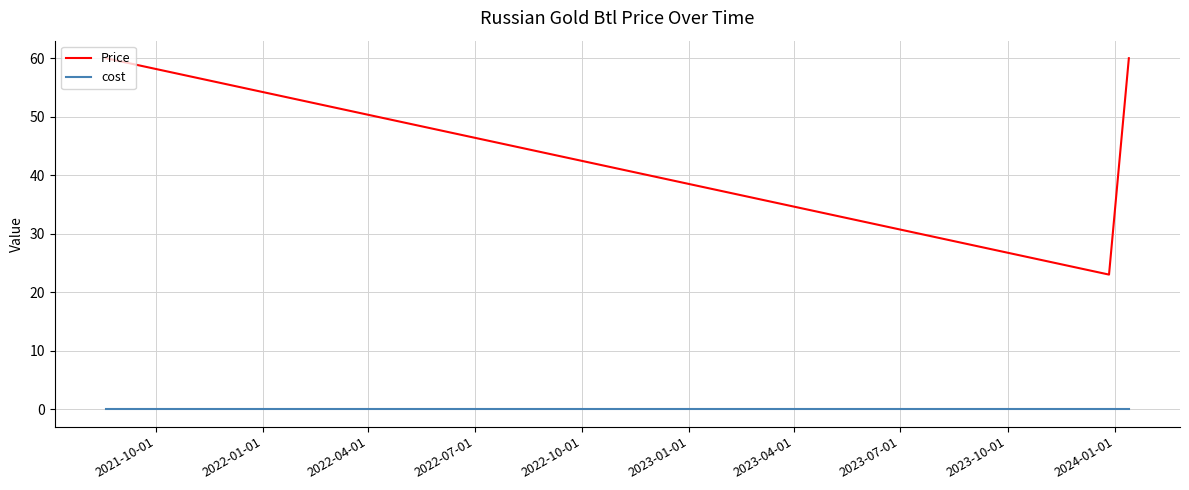

Which series has the widest spread of values?

Price